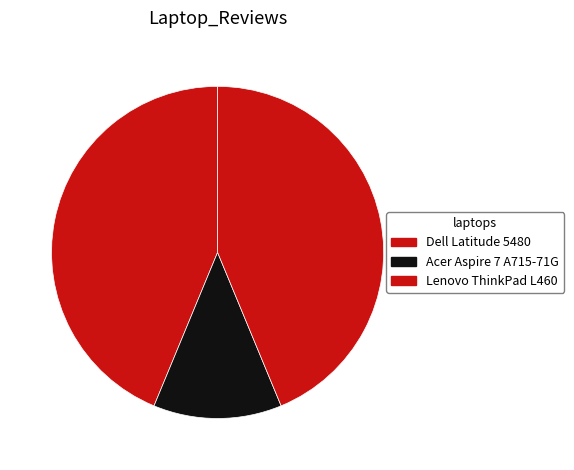

What is the change in value from Acer Aspire 7 A715-71G to Lenovo ThinkPad L460?

+10